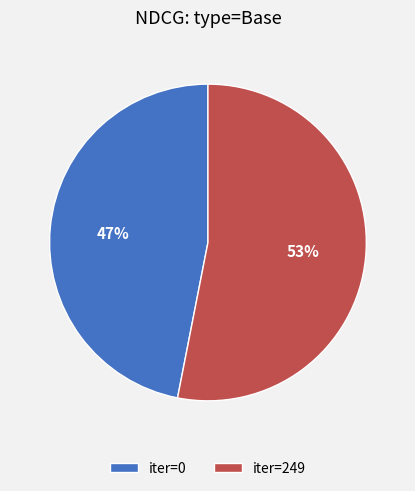

To the nearest percent, what is the difference between the largest and smallest slice percentages?

6%